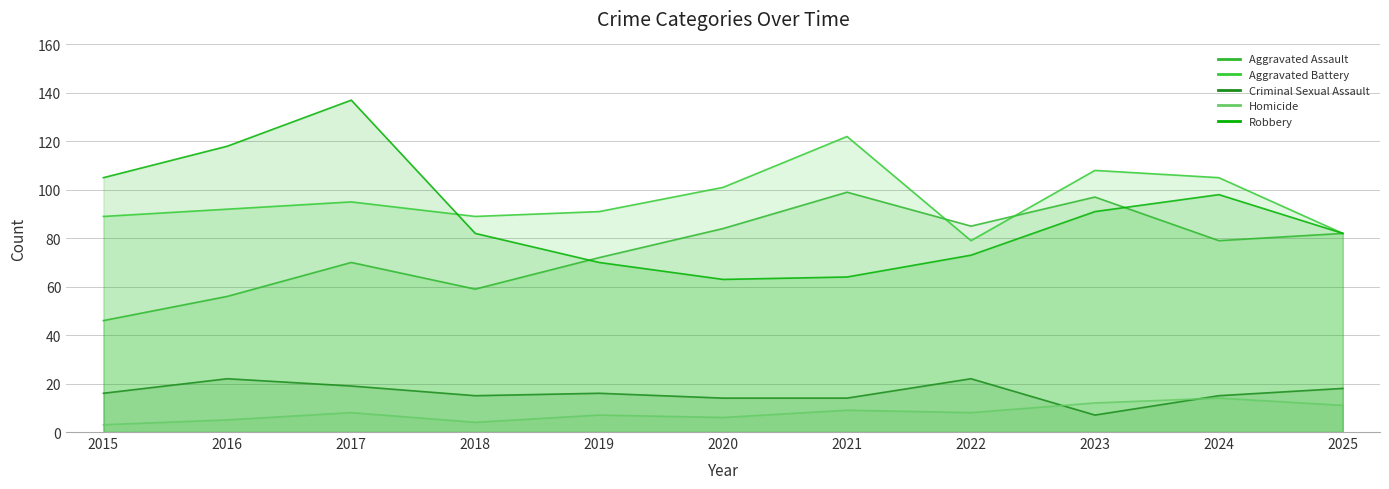

Reading left to right, transcribe all the data shown in this chart.

Aggravated Assault: 46	56	70	59	72	84	99	85	97	79	82
Aggravated Battery: 89	92	95	89	91	101	122	79	108	105	82
Criminal Sexual Assault: 16	22	19	15	16	14	14	22	7	15	18
Homicide: 3	5	8	4	7	6	9	8	12	14	11
Robbery: 105	118	137	82	70	63	64	73	91	98	82